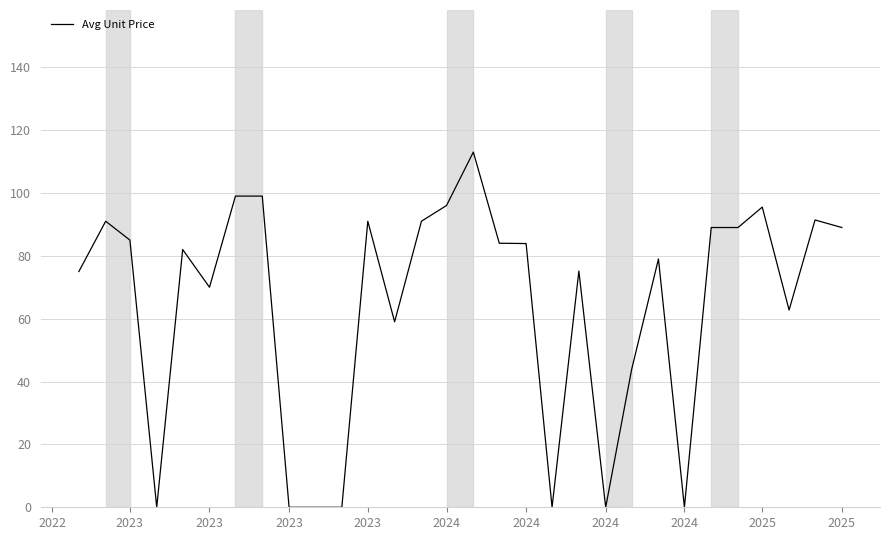

What is the difference between the maximum and minimum values?

113.0